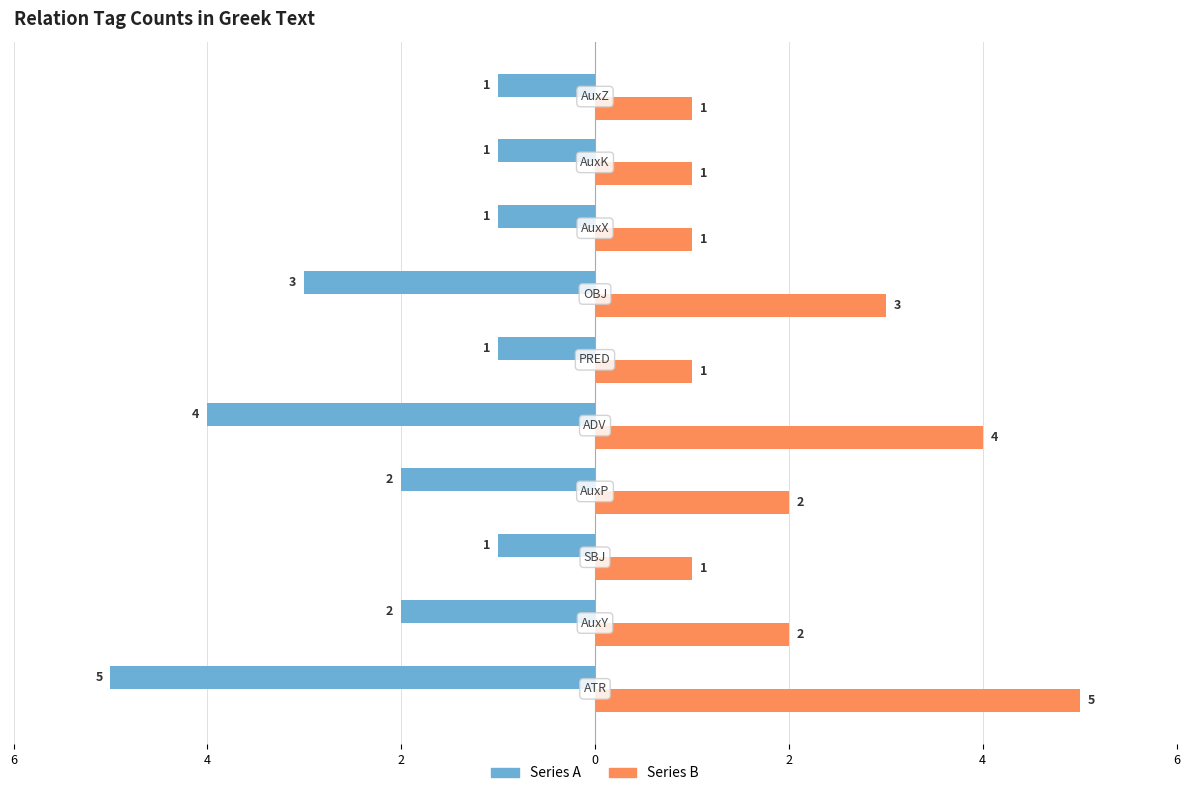

What is the label of the 6th bar from the right?

2